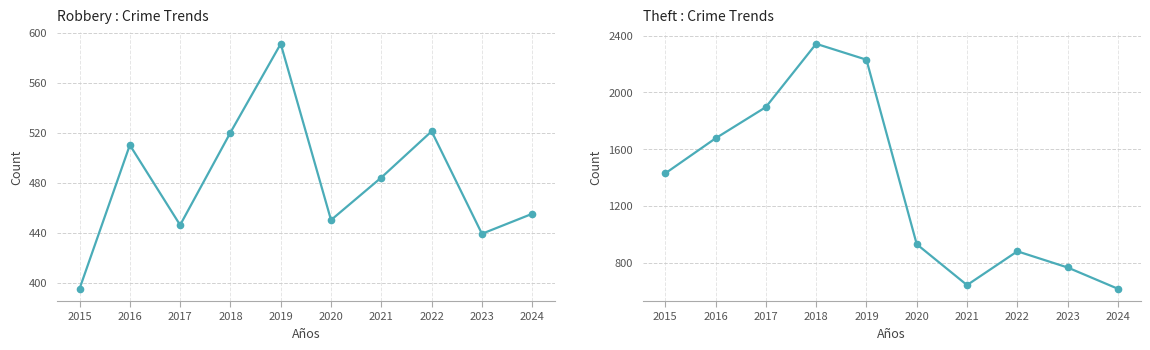

What is the difference between the maximum and minimum values in the Robbery series?

196